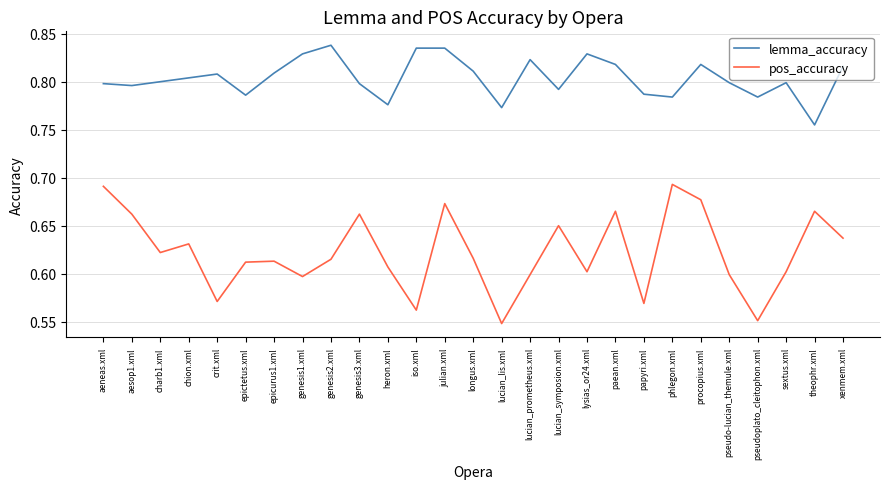

True or false: lemma_accuracy and pos_accuracy cross at least once.

False